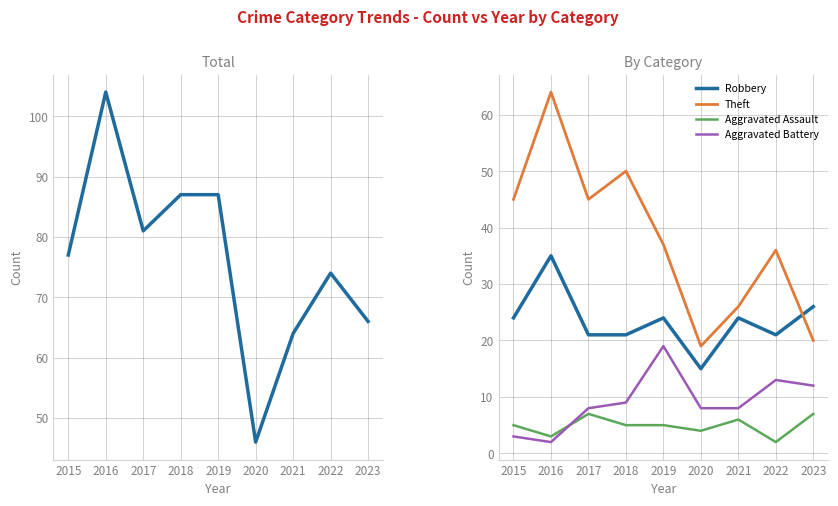

True or false: Robbery and Aggravated Assault intersect in this chart.

False